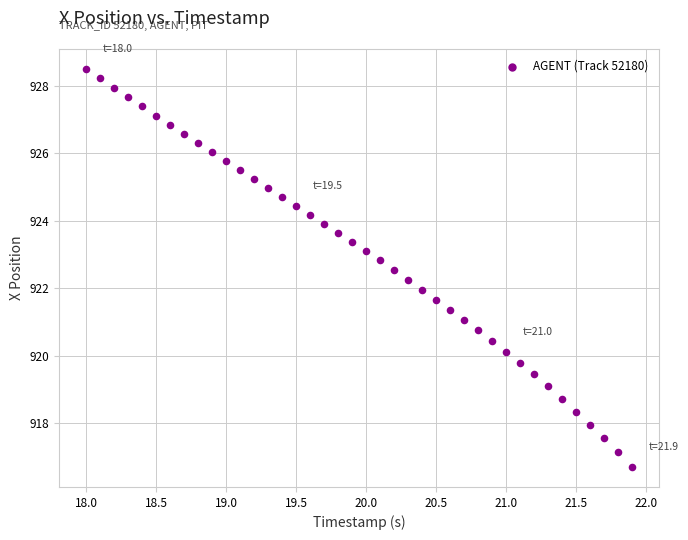

What is the range of X values (max minus min)?

3.9